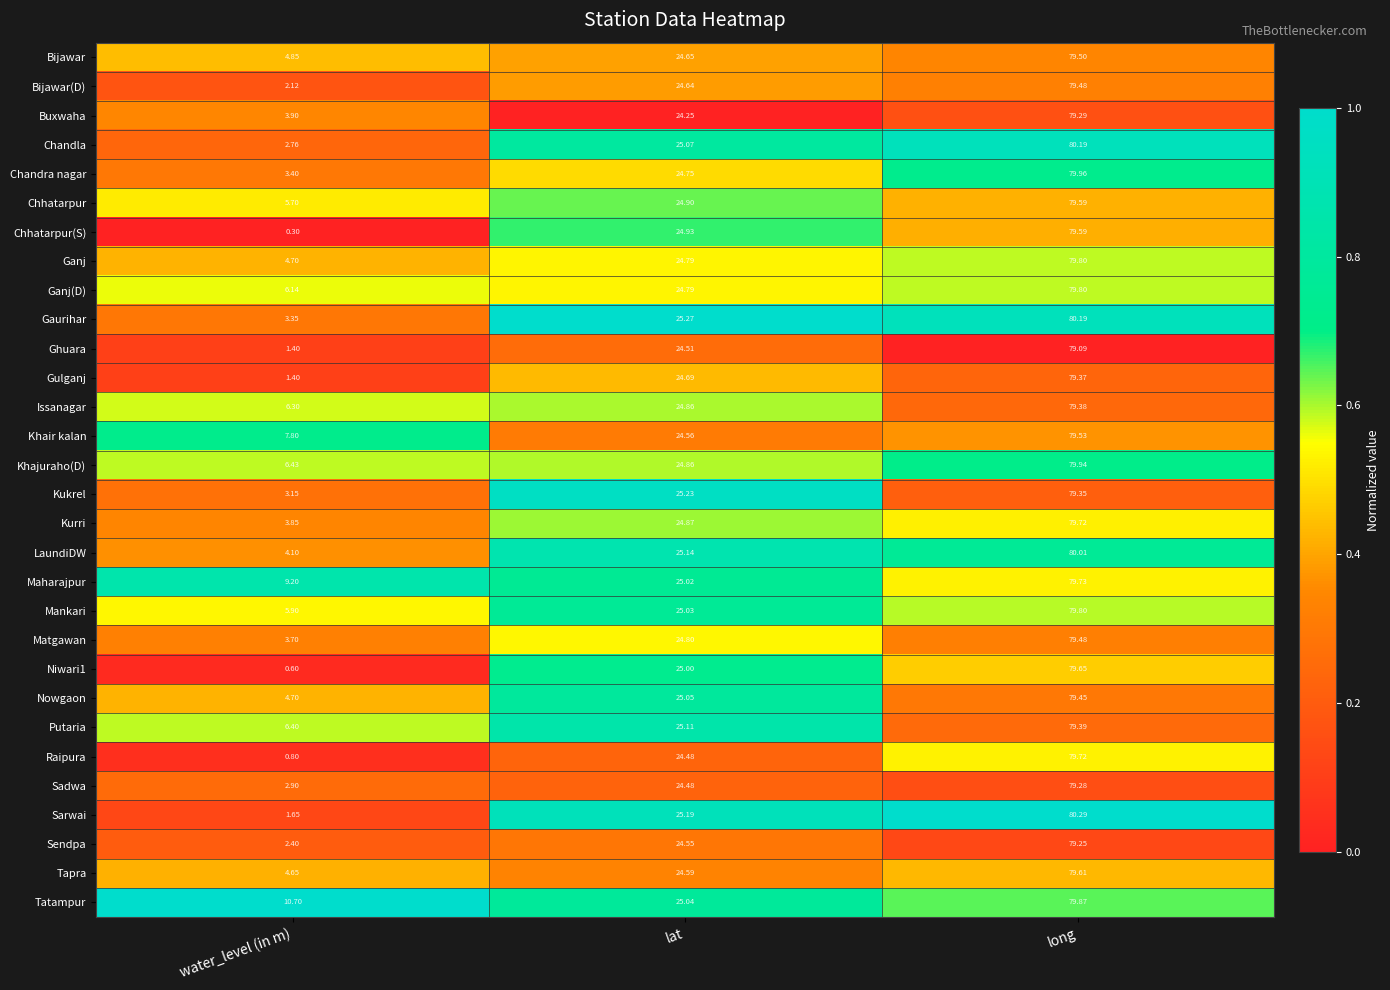

List the labels in order of Gulganj value, largest first.

long, lat, water_level (in m)